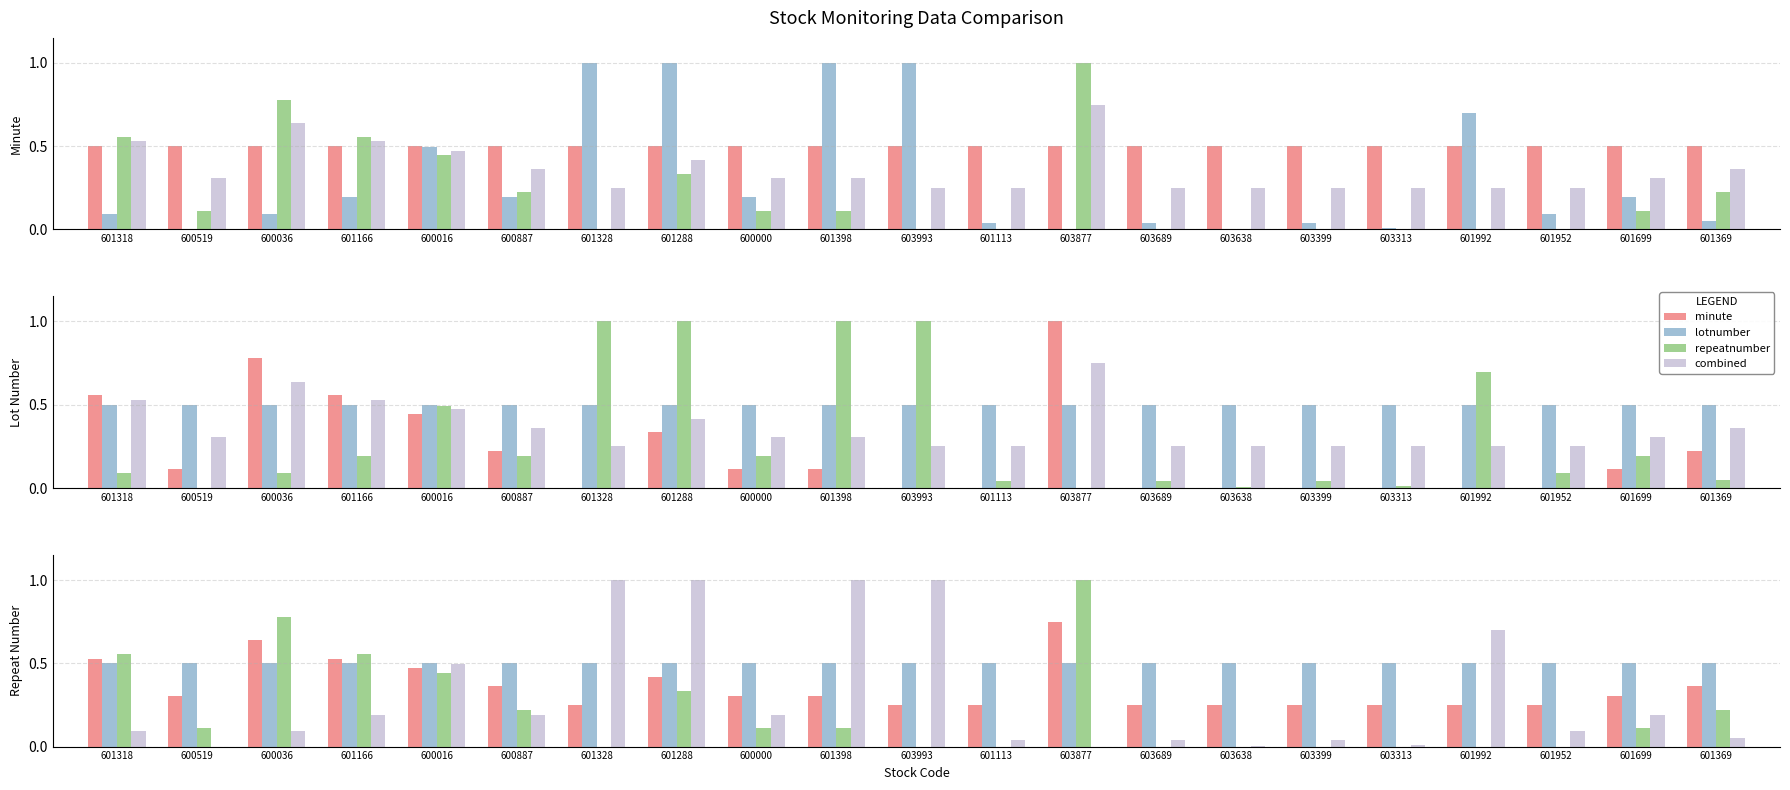

What is the maximum value shown in the chart?

1.0